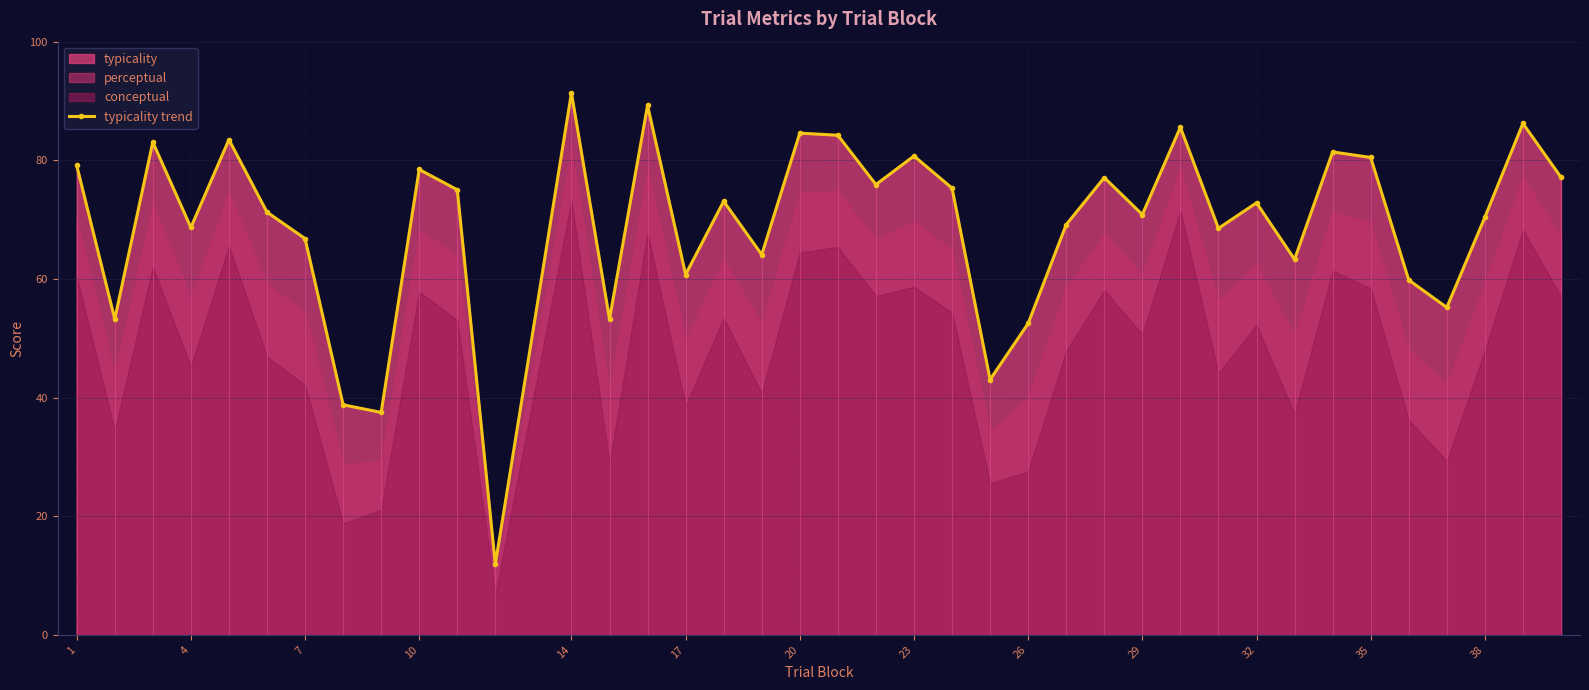

The value at 1 is 18.4. True or false?

False